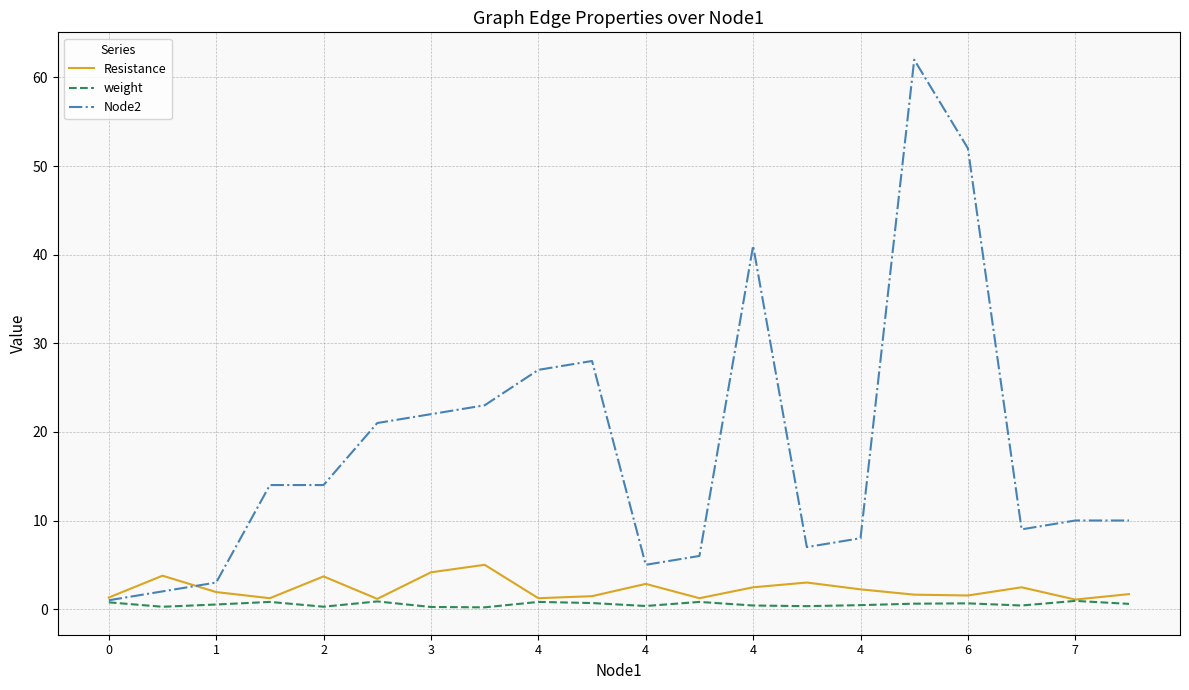

What is the average value of the Resistance series?

2.3